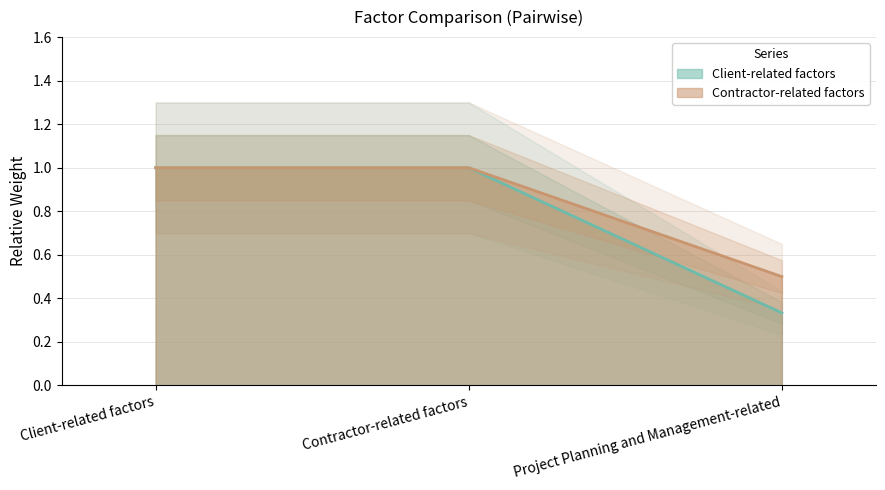

Does the chart have visible grid lines?

Yes